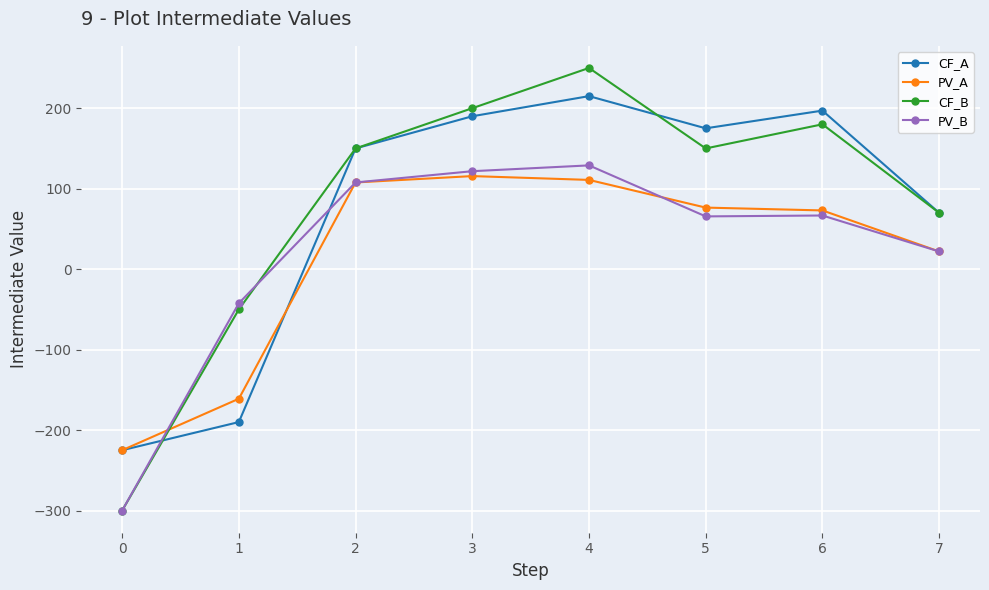

True or false: CF_B and CF_A intersect in this chart.

True